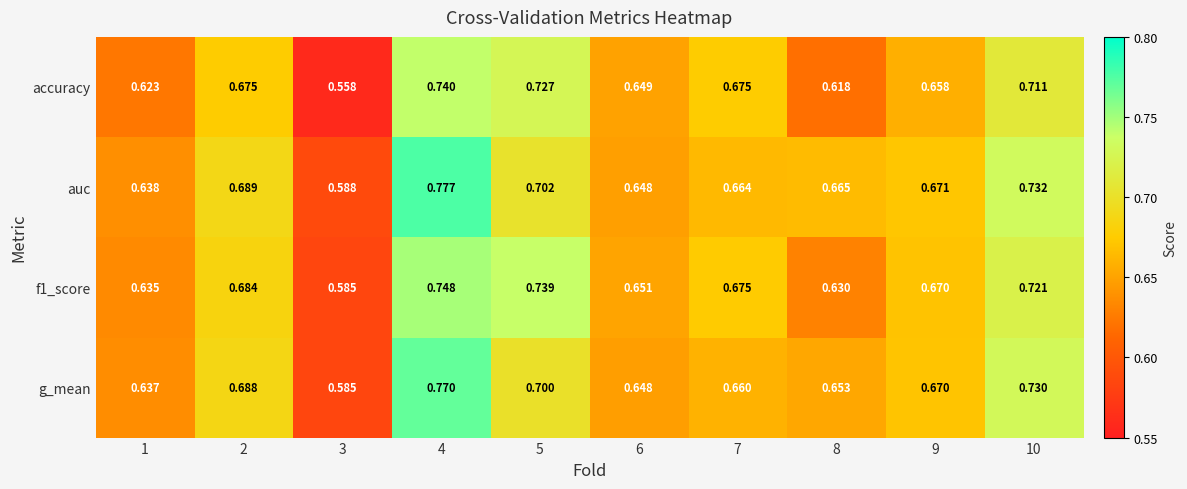

Which series has the largest total across all categories?

auc